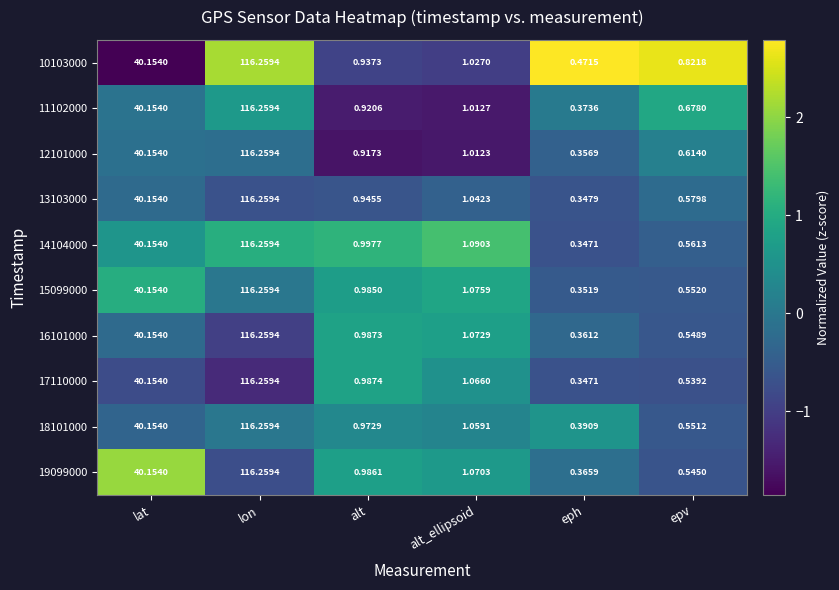

Where is 18101000 nearest to the value 58?

lat